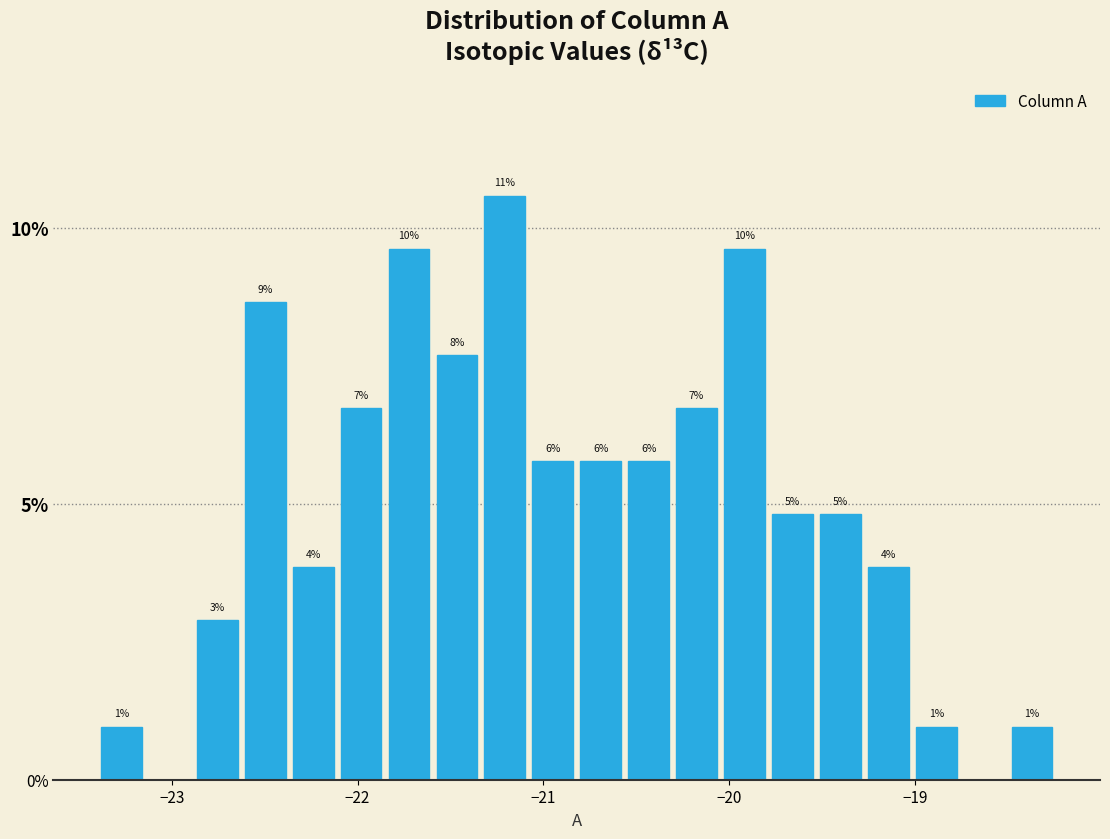

Around what value on the x-axis is the tallest bar? Give the approximate position of its centre, as read against the axis.

-21.2